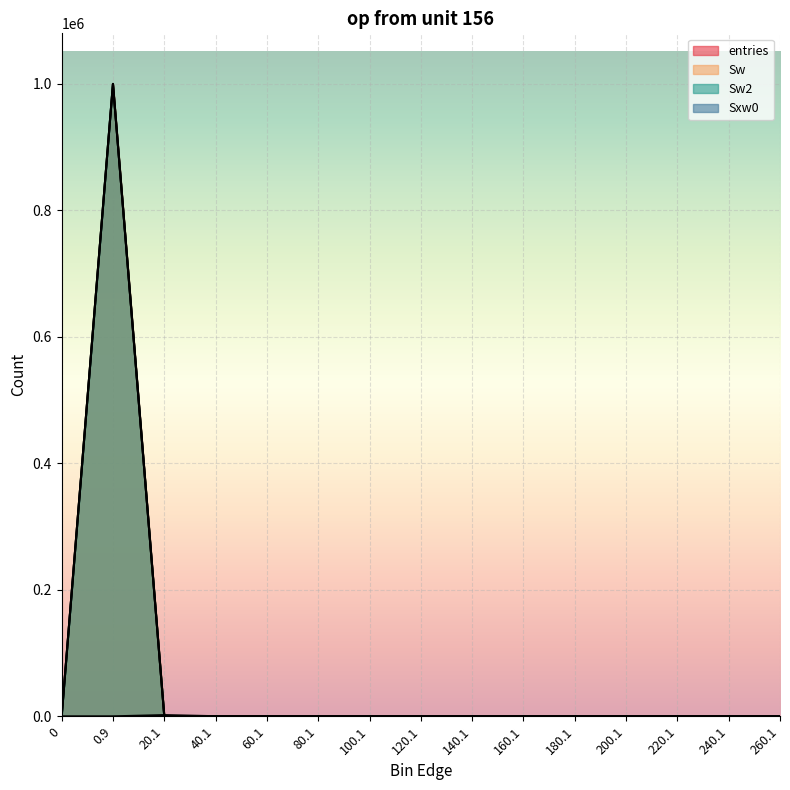

Which label corresponds to the largest value in the chart?

0.9